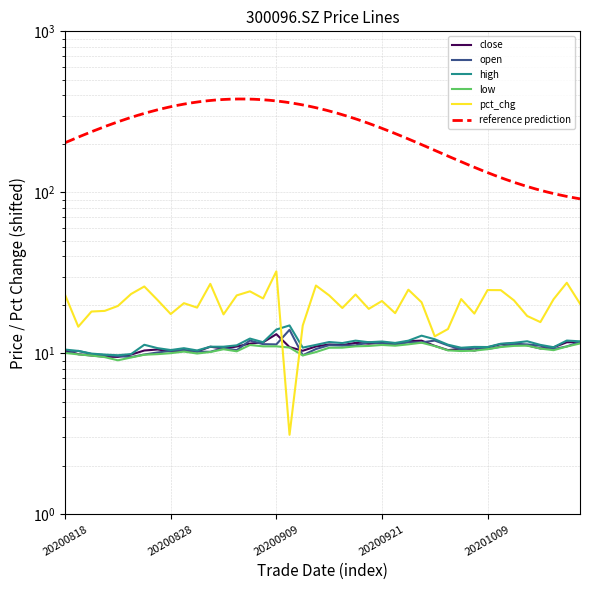

How many interior local valleys does the pct_chg series have?

12